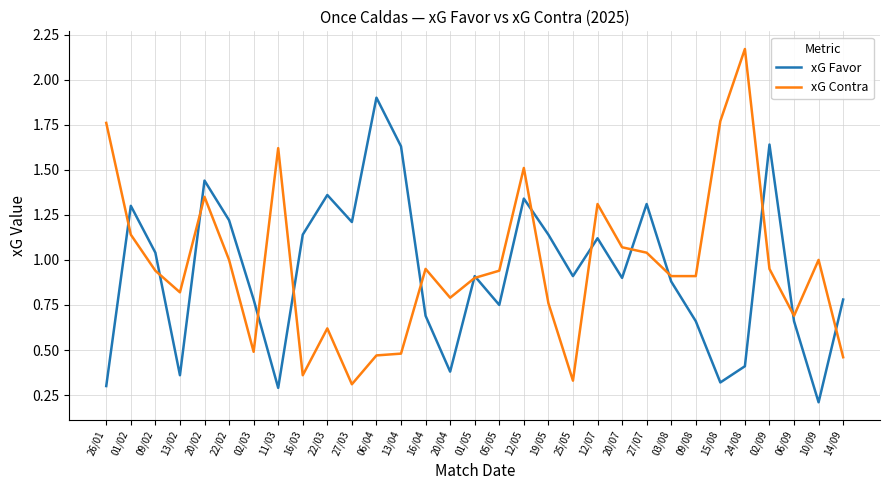

At which category does xG Favor reach its first local peak?

01/02